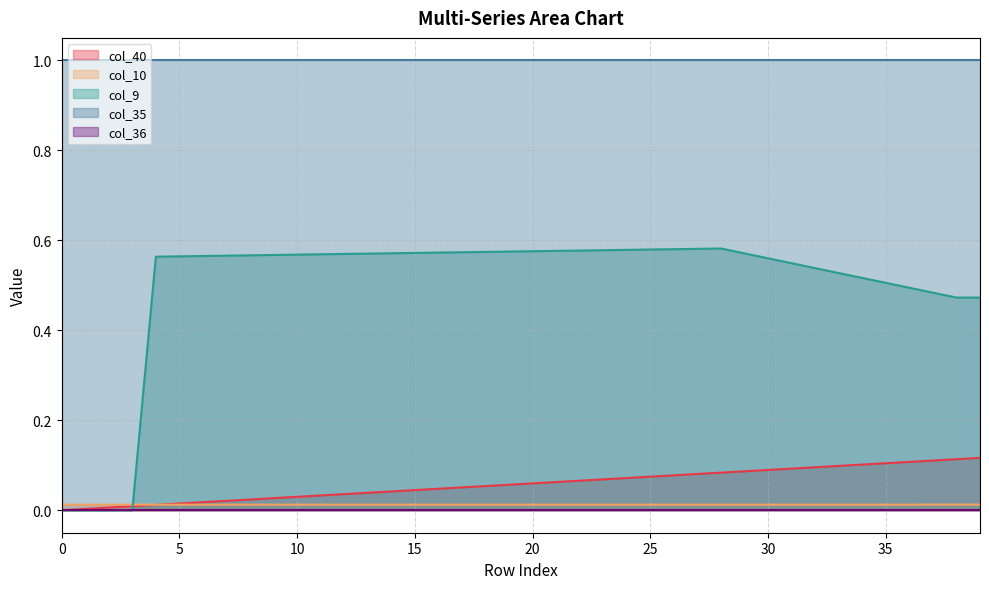

How many col_10 values are between 0 and 1?

40